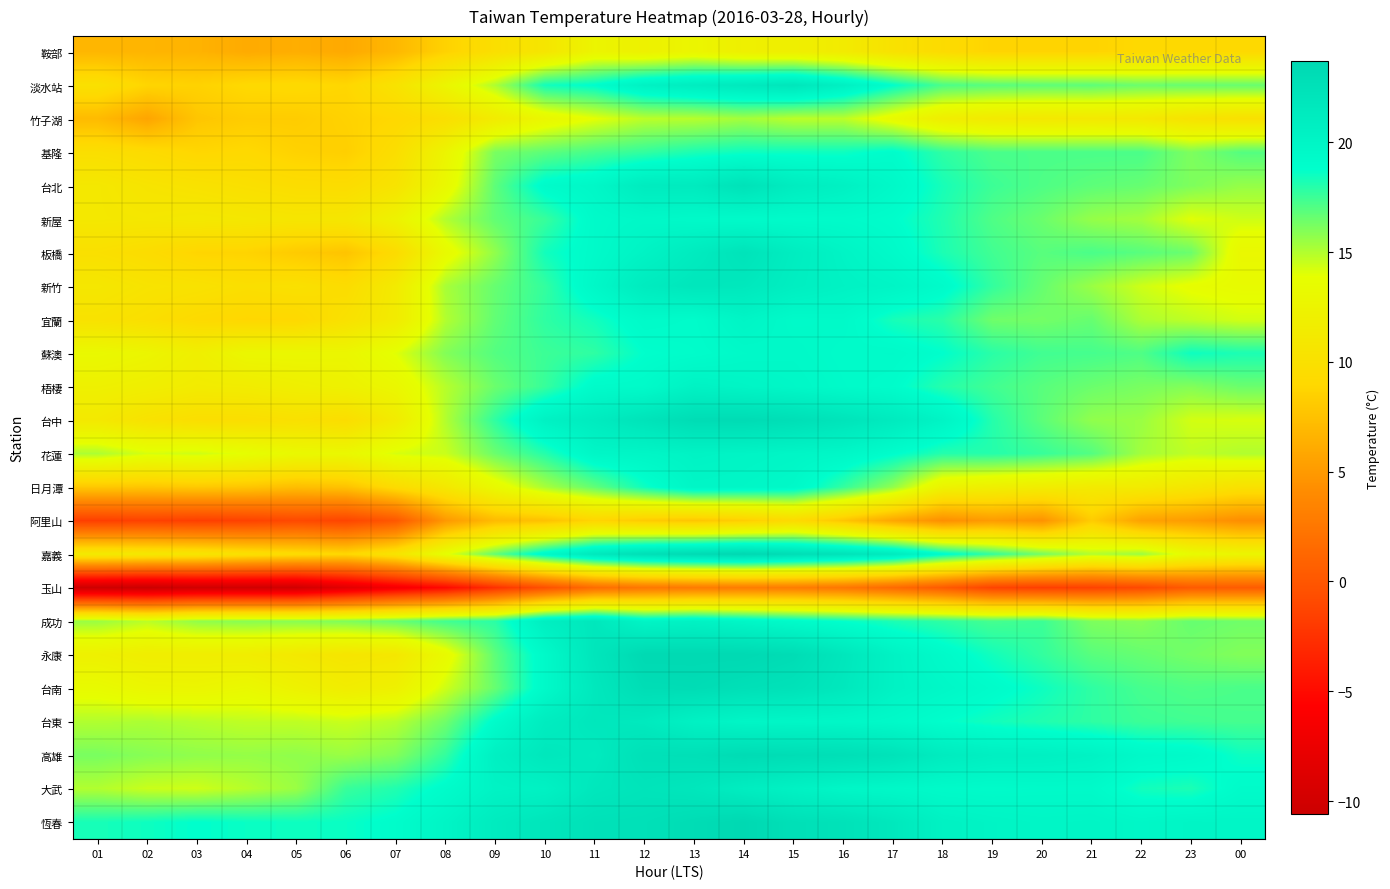

At which category does the chart reach its peak across all series?

14